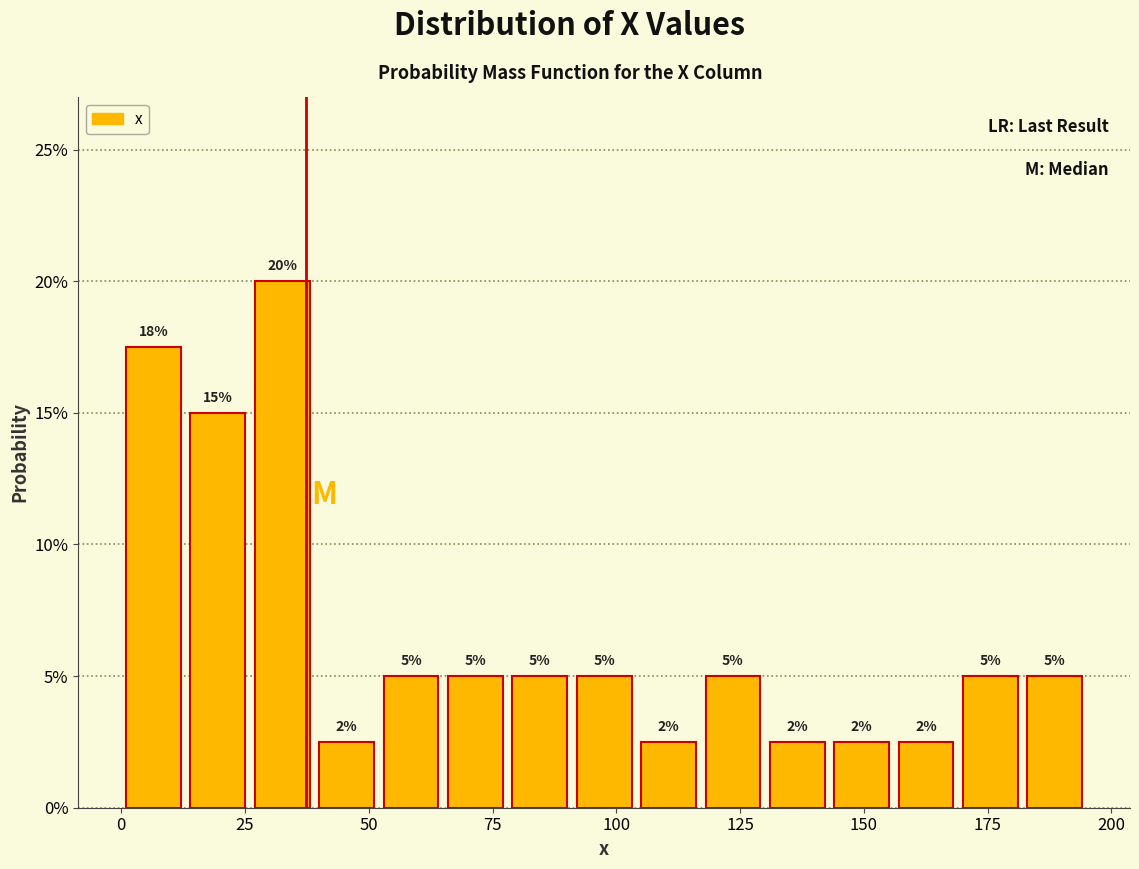

Read against the x-axis, roughly where is the centre of the tallest bar?

35